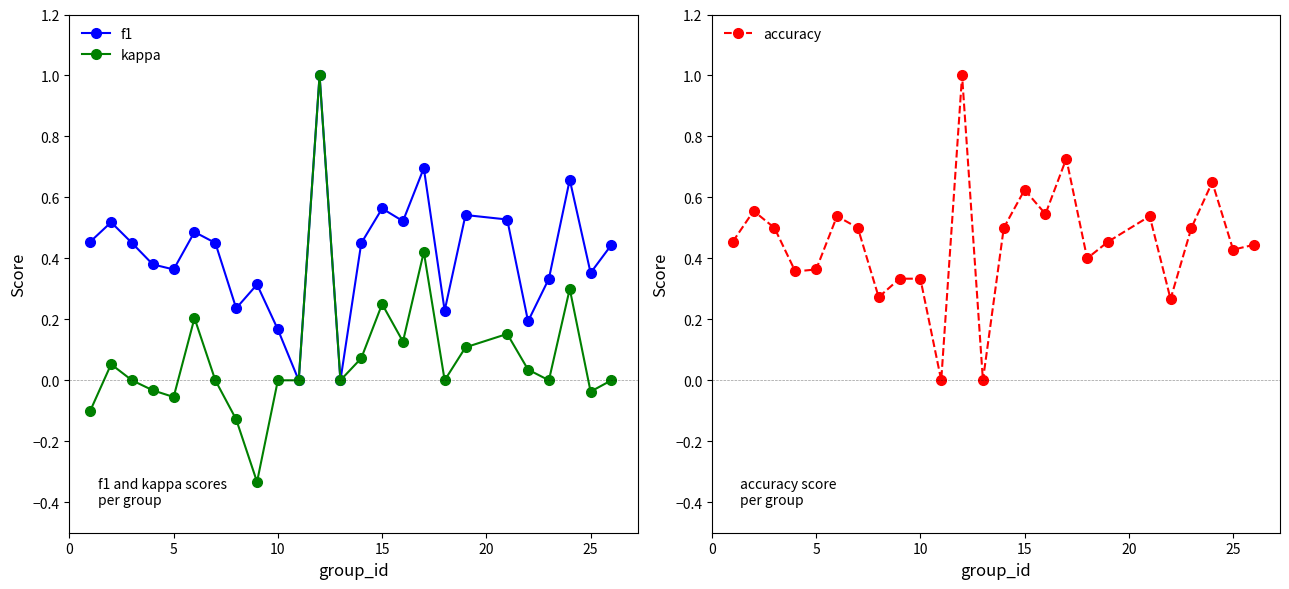

True or false: accuracy and f1 intersect in this chart.

True